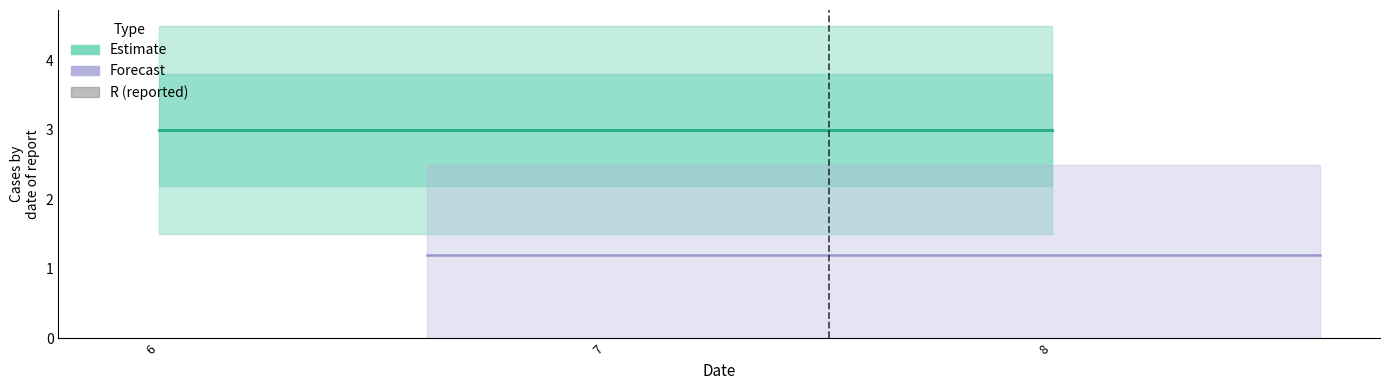

What is the spread (max minus min) of values at 8?

3.0